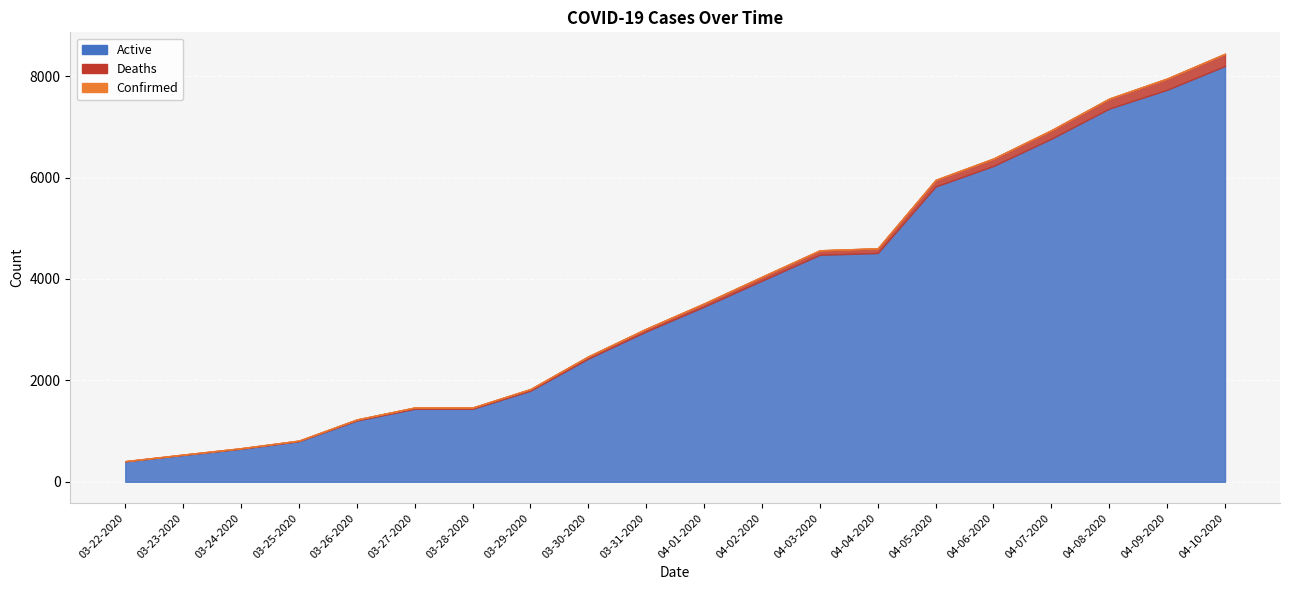

True or false: Recovered and Active cross at least once.

False